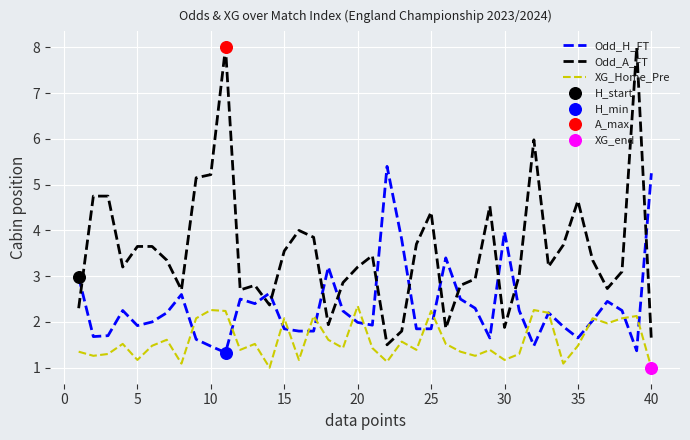

Which series has the widest spread of values?

Odd_A_FT